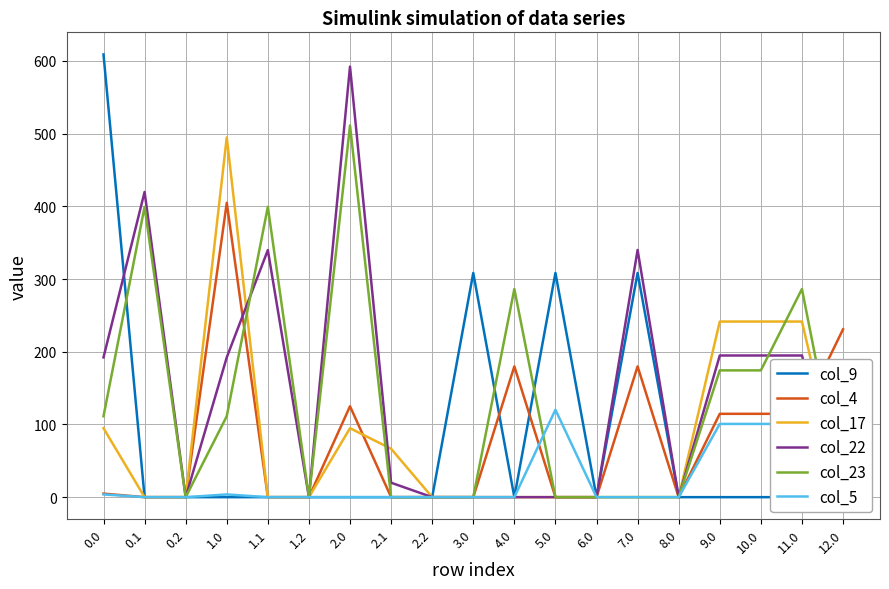

What is the difference between the maximum and second lowest values in the col_22 series?

592.3